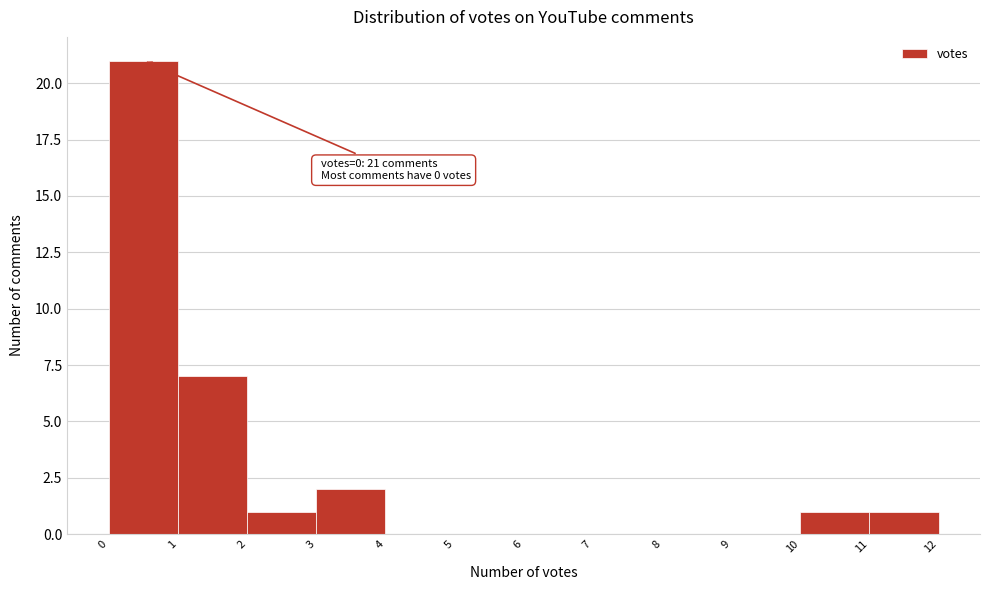

Over which range of the x-axis is the bar tallest?

0 to 1